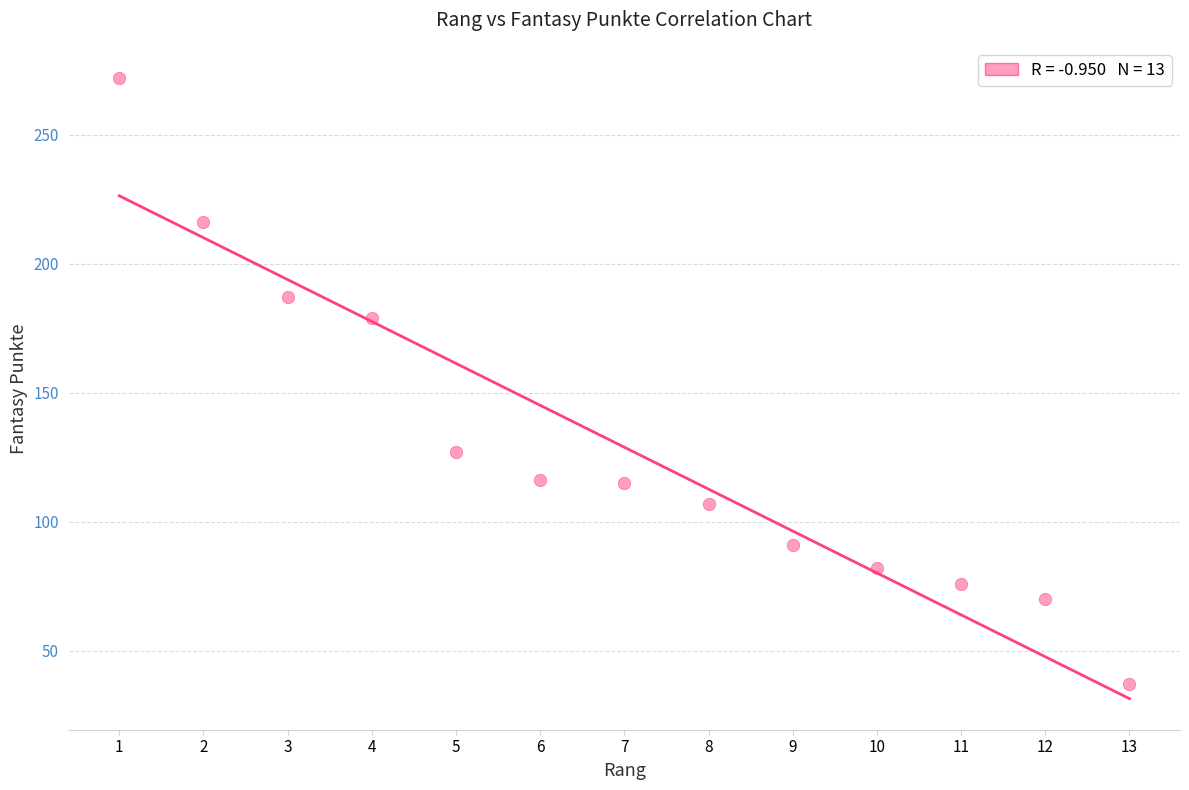

What is the range of X values (max minus min)?

12